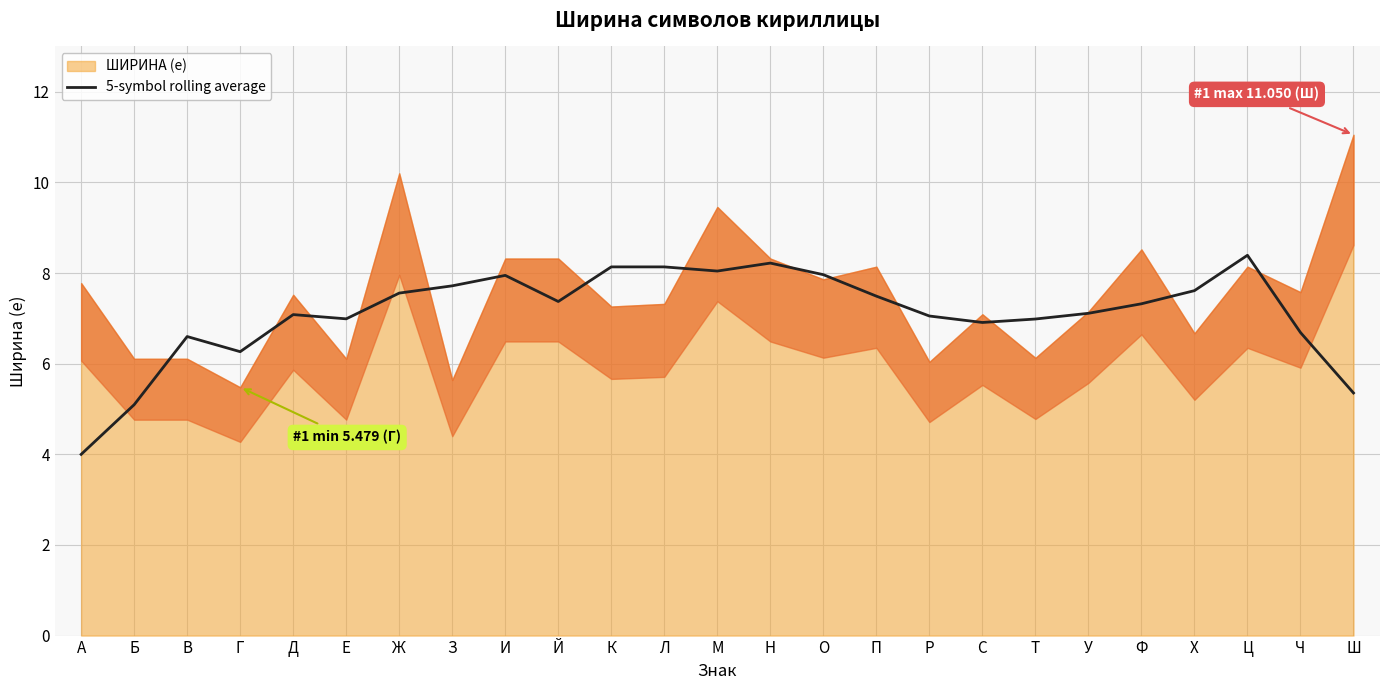

Read the value at Л.

8.1